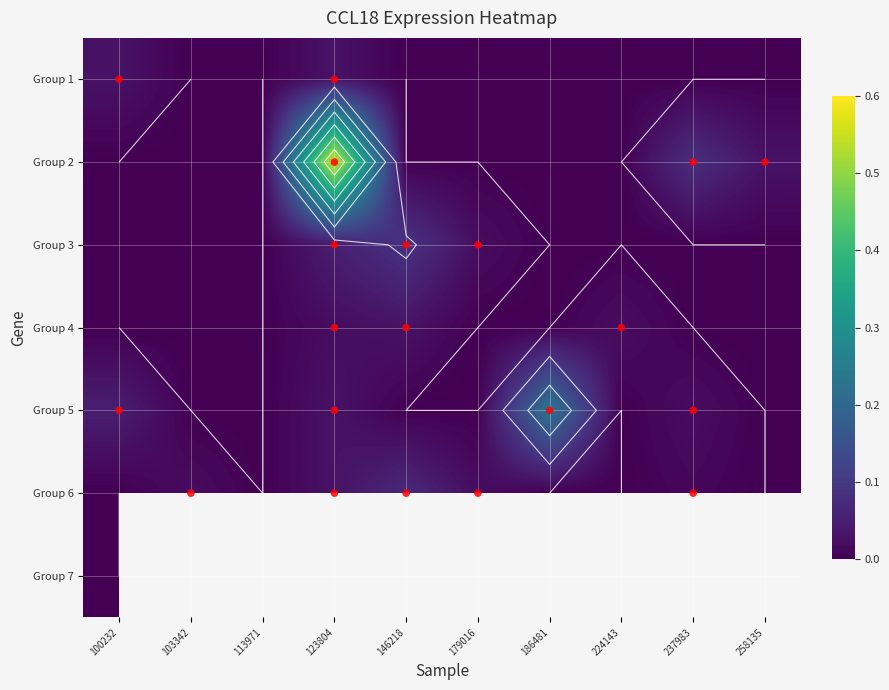

How many distinct data groups are displayed?

7